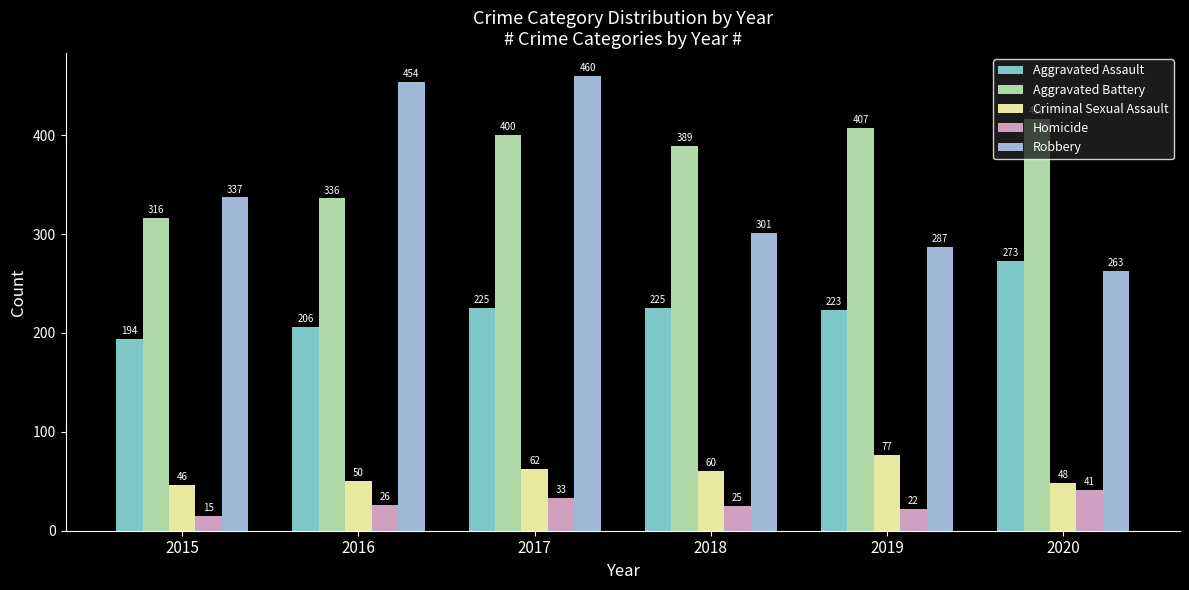

How many bars are there in total?

30